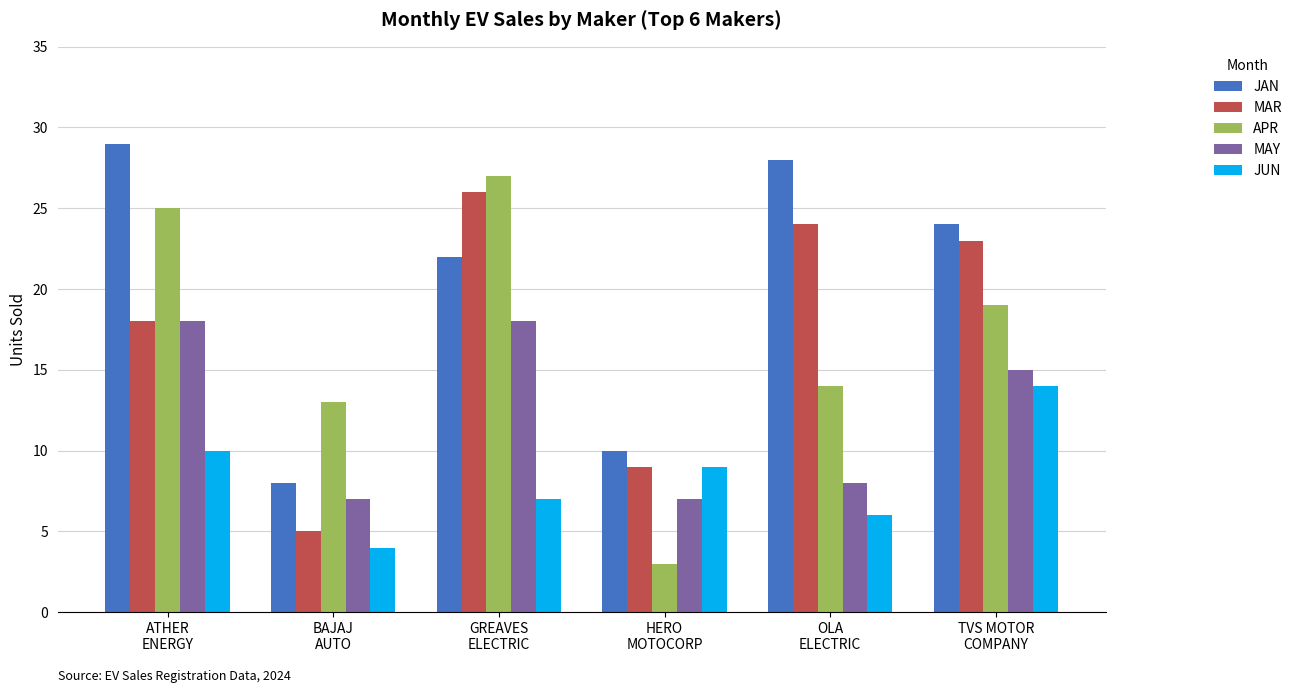

Reading right to left, extract all data points from this chart.

JAN: TVS MOTOR
COMPANY=24	OLA
ELECTRIC=28	HERO
MOTOCORP=10	GREAVES
ELECTRIC=22	BAJAJ
AUTO=8	ATHER
ENERGY=29
MAR: TVS MOTOR
COMPANY=23	OLA
ELECTRIC=24	HERO
MOTOCORP=9	GREAVES
ELECTRIC=26	BAJAJ
AUTO=5	ATHER
ENERGY=18
APR: TVS MOTOR
COMPANY=19	OLA
ELECTRIC=14	HERO
MOTOCORP=3	GREAVES
ELECTRIC=27	BAJAJ
AUTO=13	ATHER
ENERGY=25
MAY: TVS MOTOR
COMPANY=15	OLA
ELECTRIC=8	HERO
MOTOCORP=7	GREAVES
ELECTRIC=18	BAJAJ
AUTO=7	ATHER
ENERGY=18
JUN: TVS MOTOR
COMPANY=14	OLA
ELECTRIC=6	HERO
MOTOCORP=9	GREAVES
ELECTRIC=7	BAJAJ
AUTO=4	ATHER
ENERGY=10